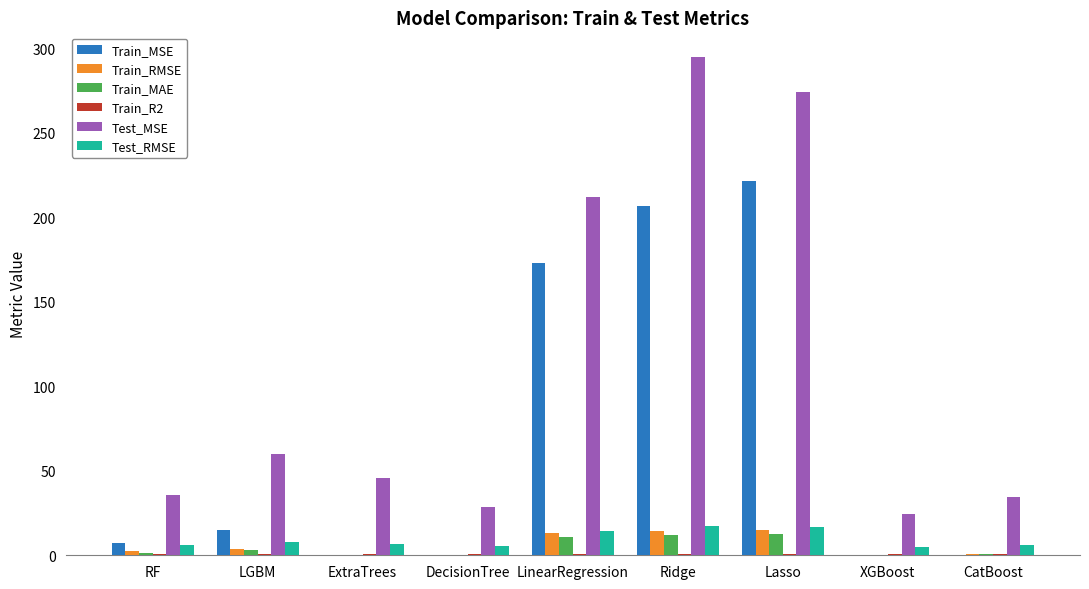

Which series has the widest spread of values?

Test_MSE